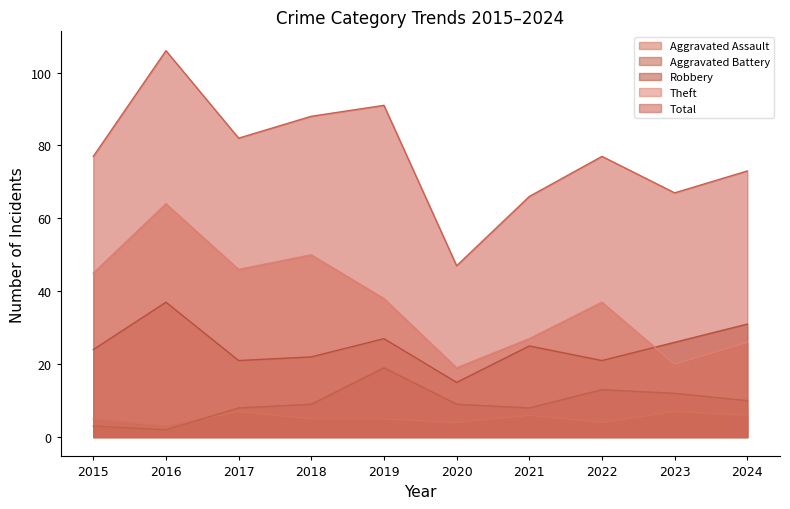

What is the sum of all Robbery values?

249